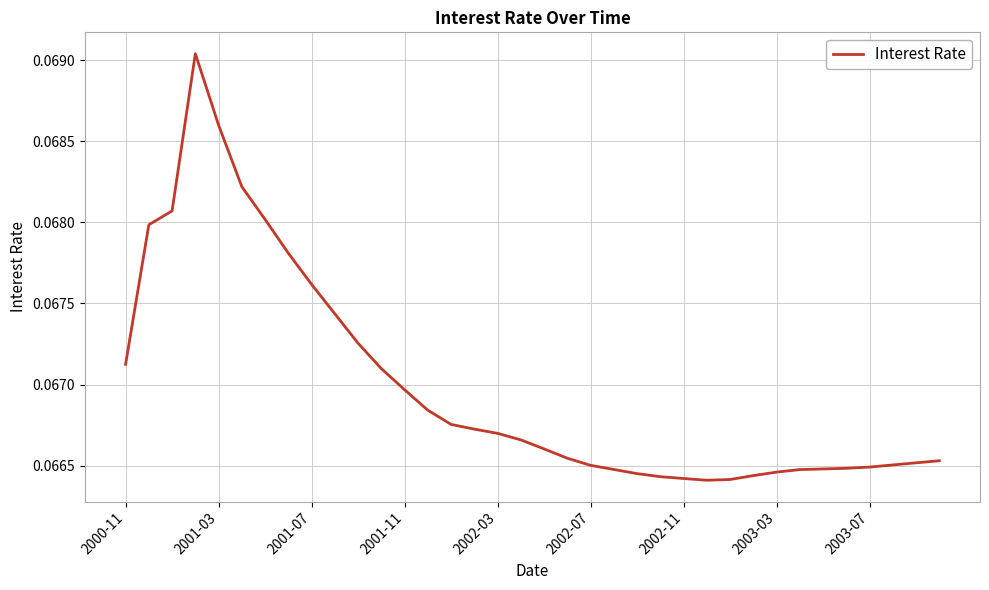

Count the number of data series in this chart.

1